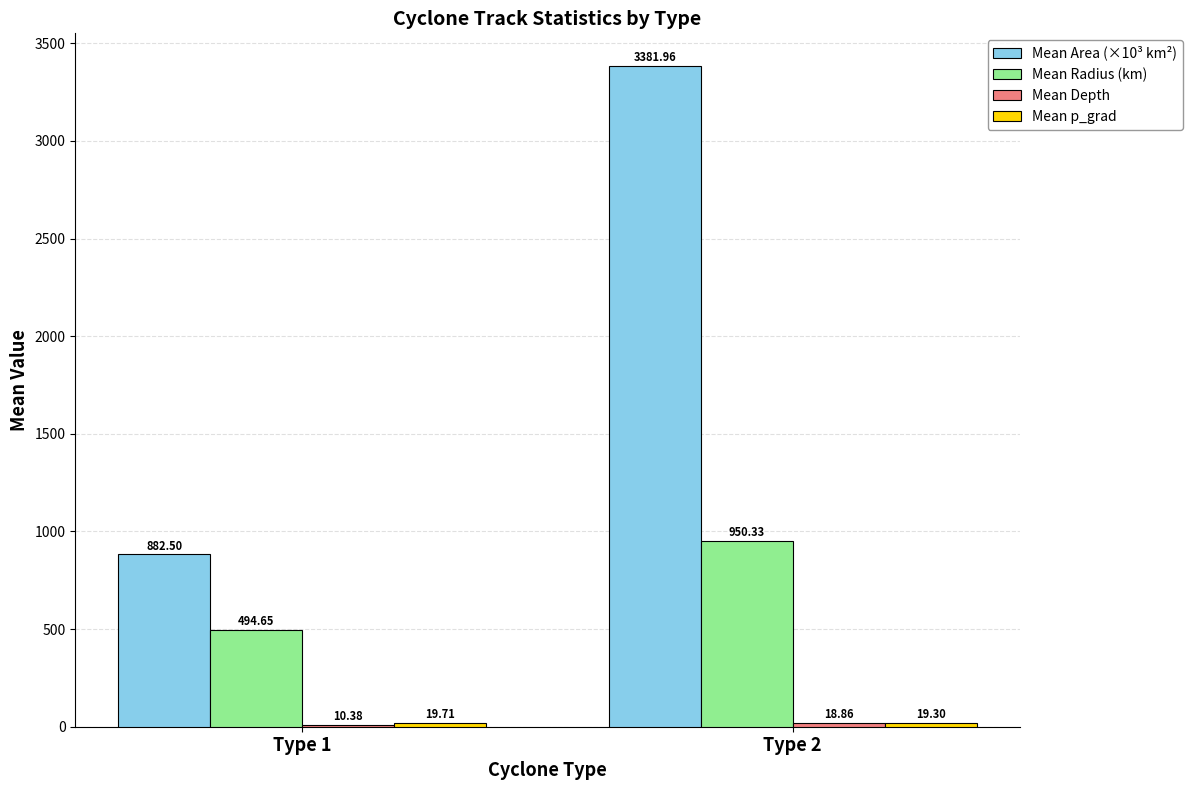

Which series has the largest total across all categories?

Mean Area (×10³ km²)